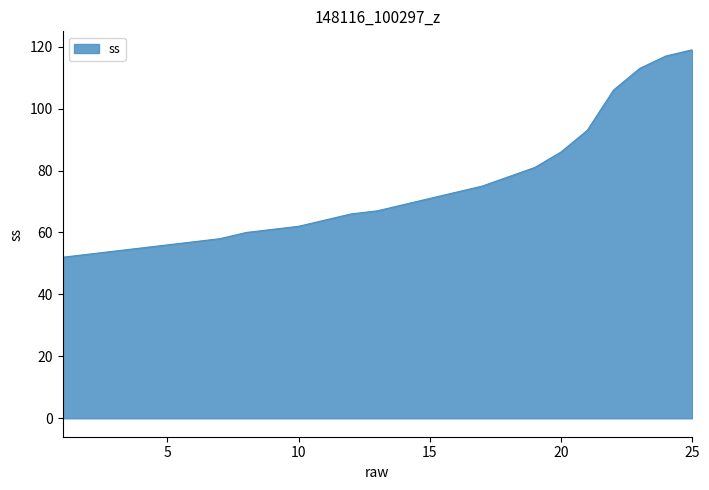

What is the difference between the maximum and minimum values?

67